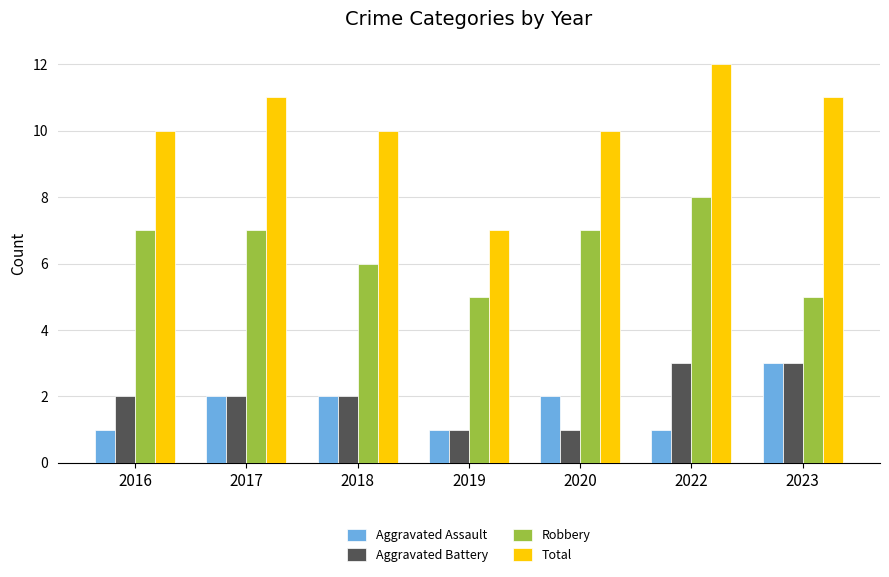

Is the value of Aggravated Assault at 2017 greater than the value of Robbery at 2019?

No